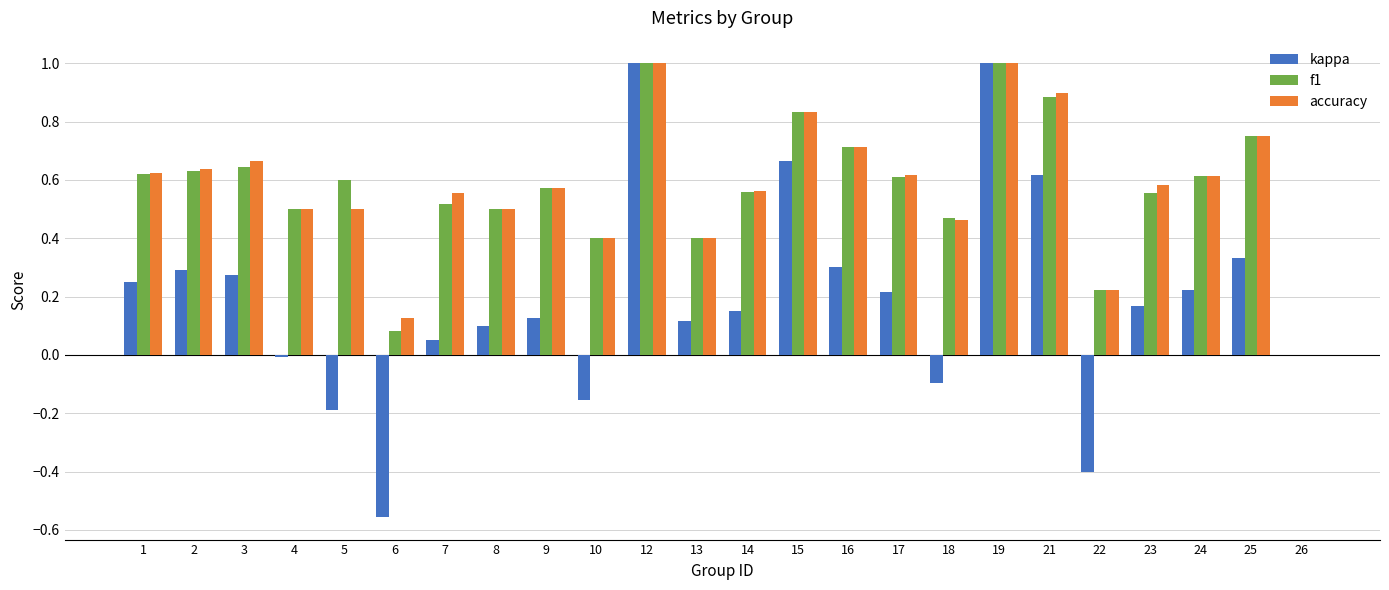

Are the bars grouped side by side (vs. stacked)?

Yes